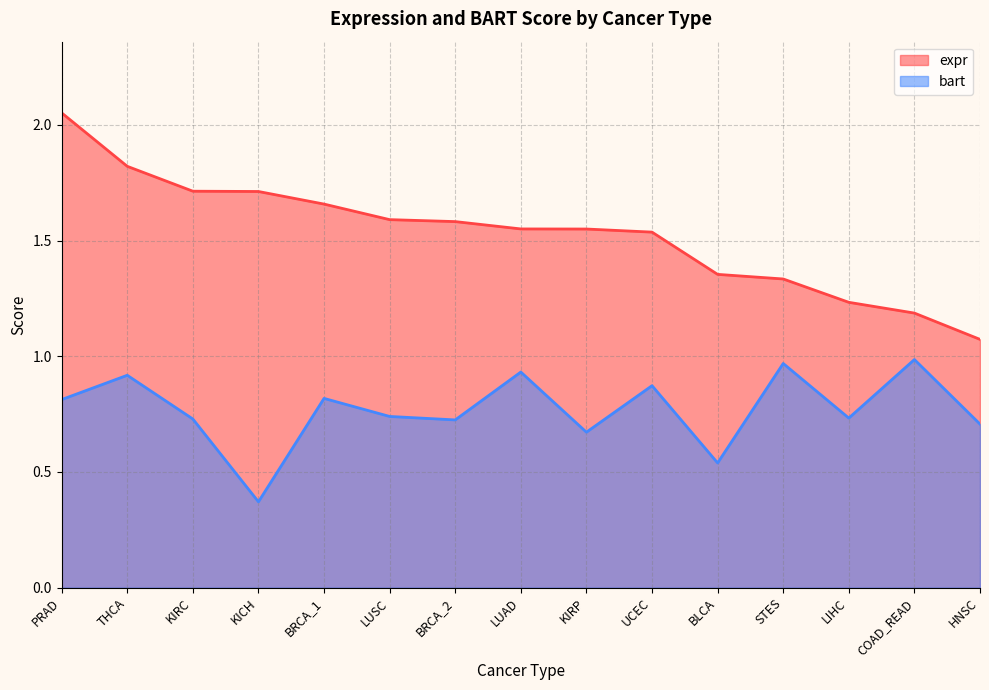

True or false: expr and bart cross at least once.

False